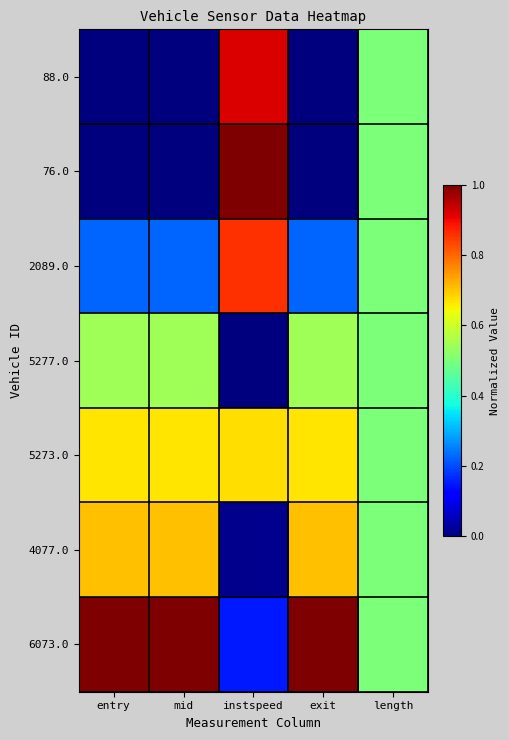

Reading left to right, transcribe all the data shown in this chart.

88.0: entry=0.0	mid=0.0	instspeed=0.9	exit=0.0	length=0.5
76.0: entry=0.0	mid=0.0	instspeed=1.0	exit=0.0	length=0.5
2089.0: entry=0.2	mid=0.2	instspeed=0.9	exit=0.2	length=0.5
5277.0: entry=0.5	mid=0.5	instspeed=0.0	exit=0.5	length=0.5
5273.0: entry=0.7	mid=0.7	instspeed=0.7	exit=0.7	length=0.5
4077.0: entry=0.7	mid=0.7	instspeed=0.0	exit=0.7	length=0.5
6073.0: entry=1.0	mid=1.0	instspeed=0.2	exit=1.0	length=0.5